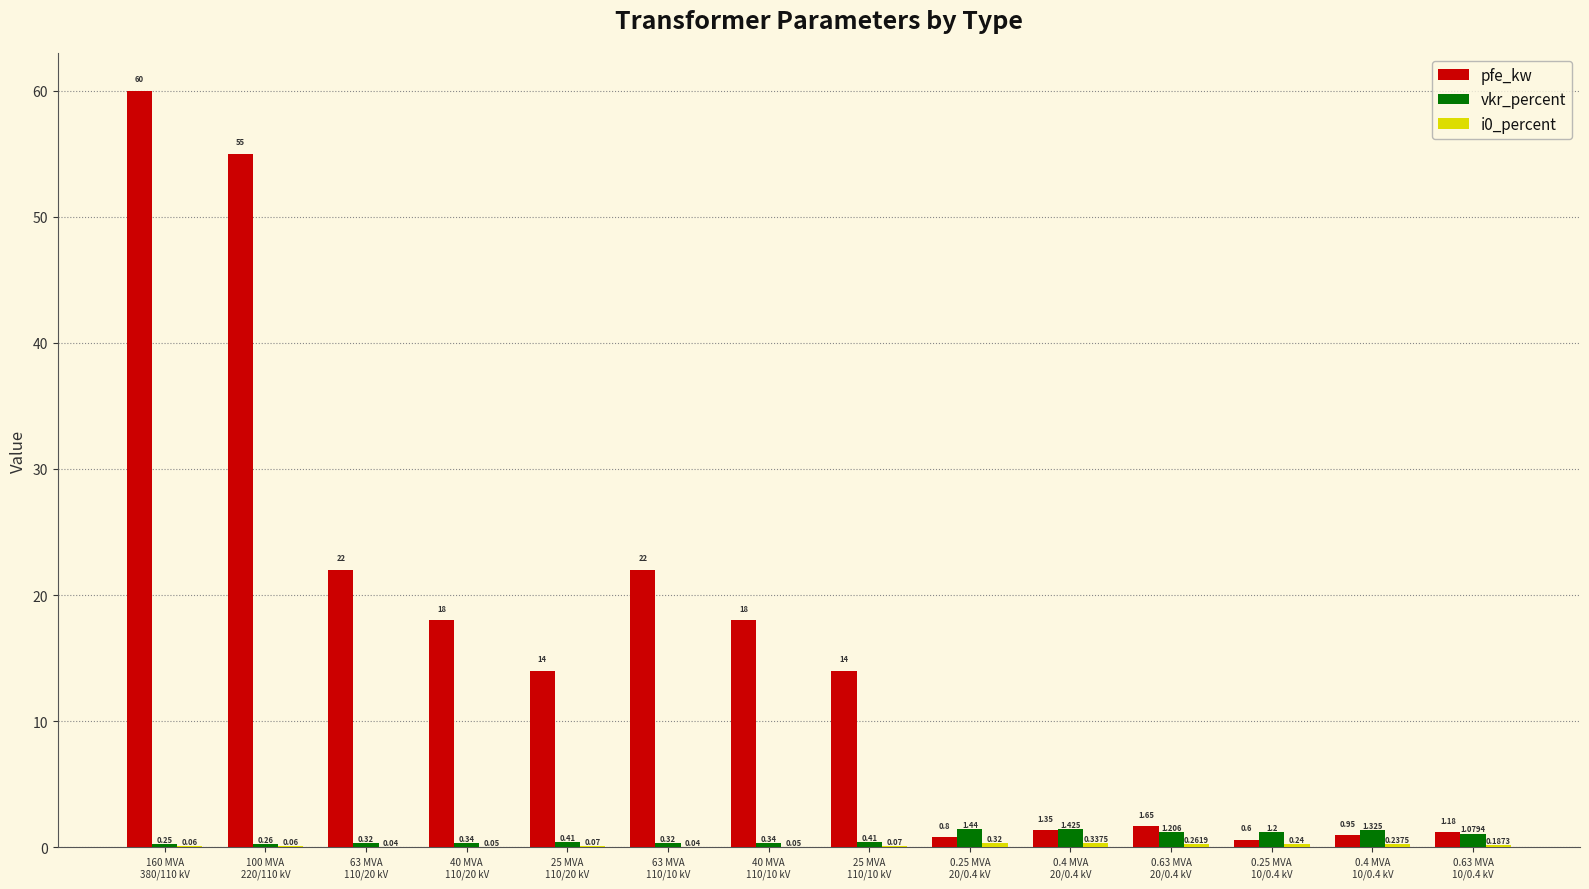

What is the sum of all pfe_kw values?

229.5